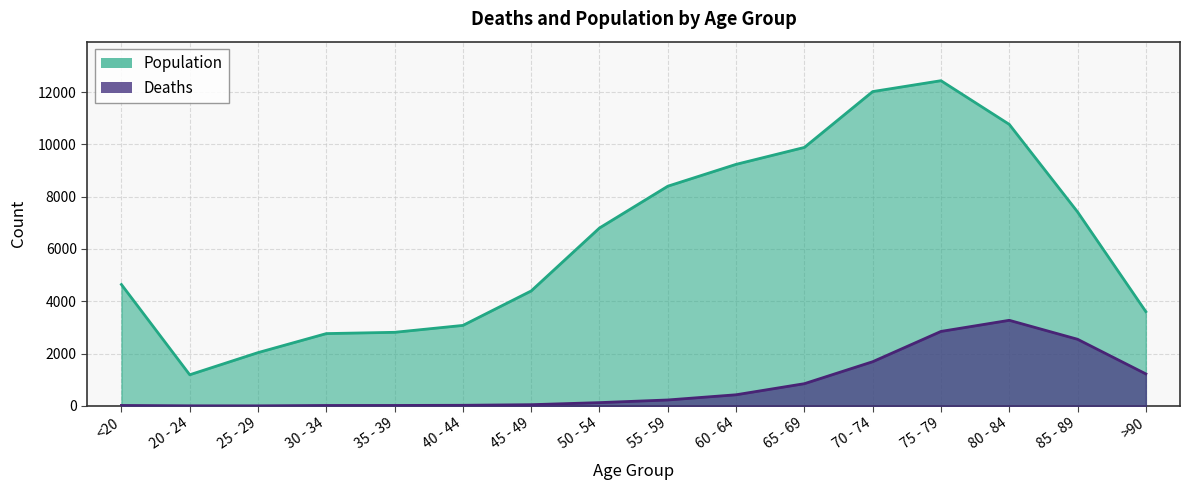

Where does the Deaths series first go above 227?

60 - 64